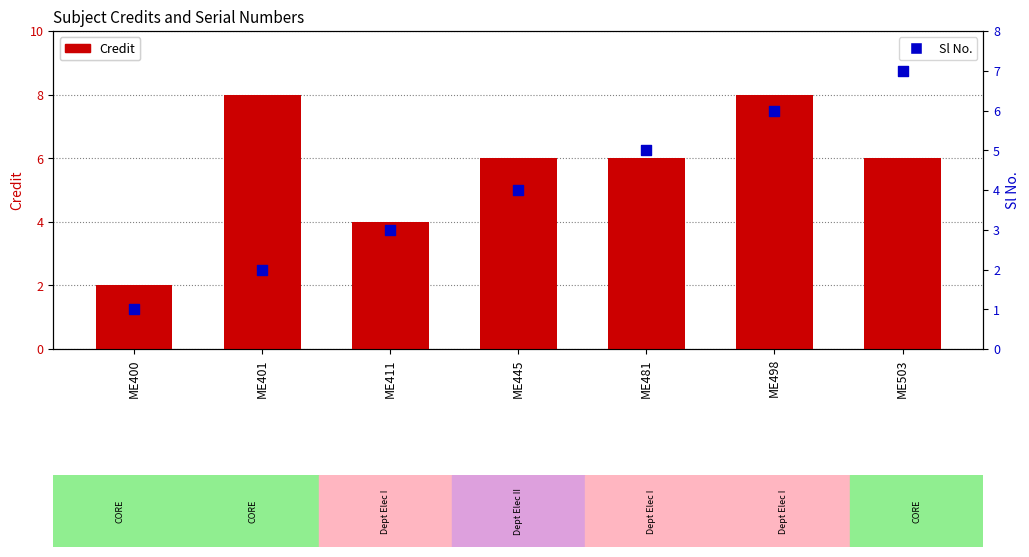

What is the total value across all series at ME400?

3